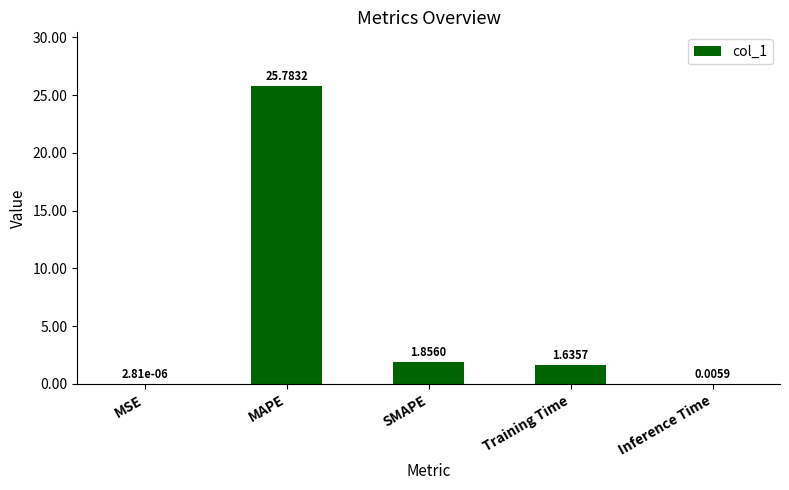

What is the sum of the values at MAPE and Training Time?

27.4